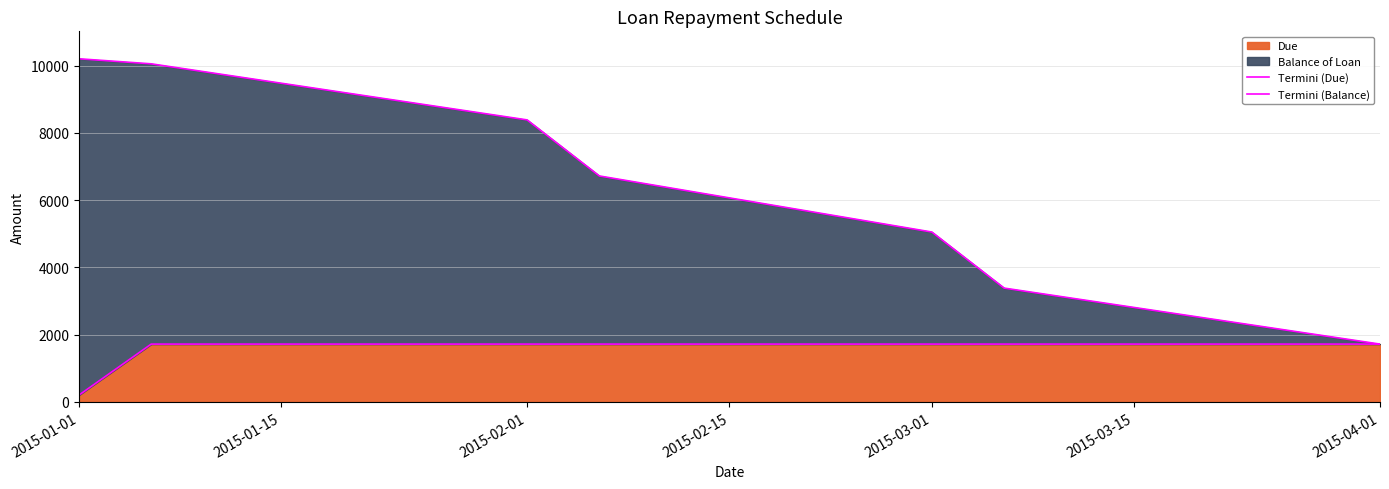

How many data points does each series have?

7